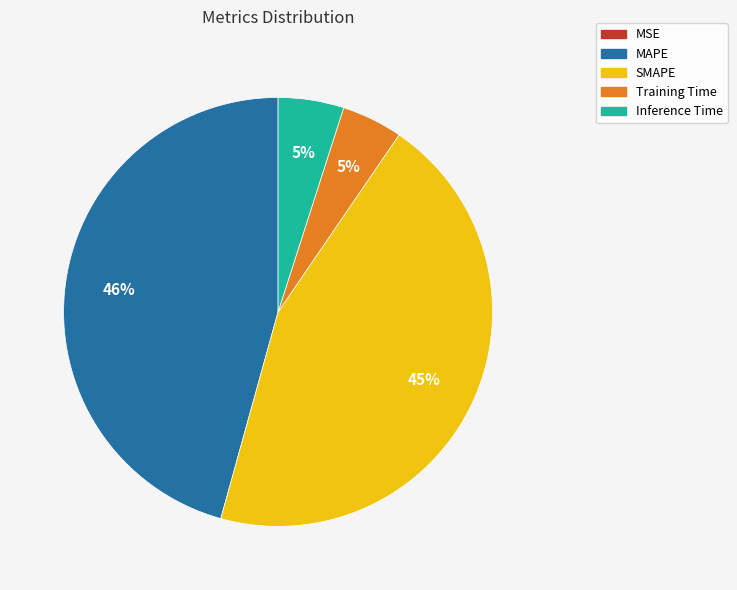

Is it true that MAPE is 37% of the pie?

False